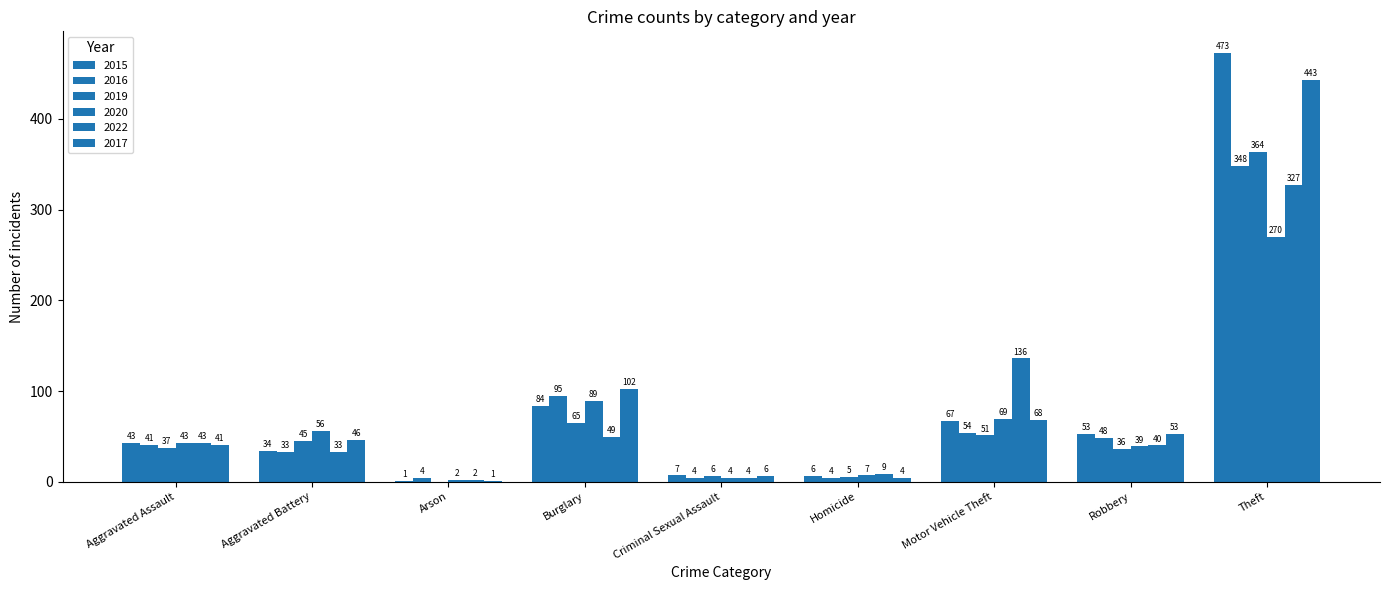

Are the bars horizontal?

No